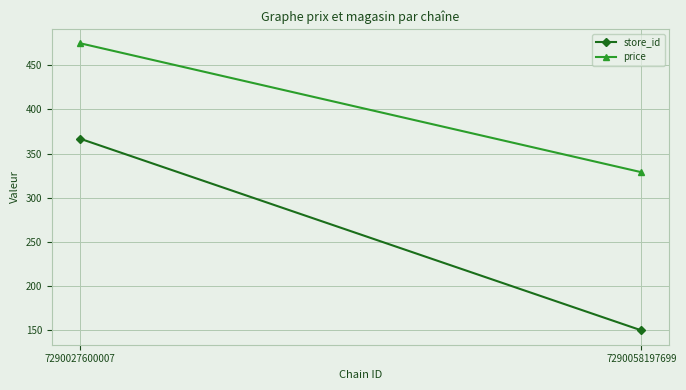

Which series has the widest spread of values?

store_id